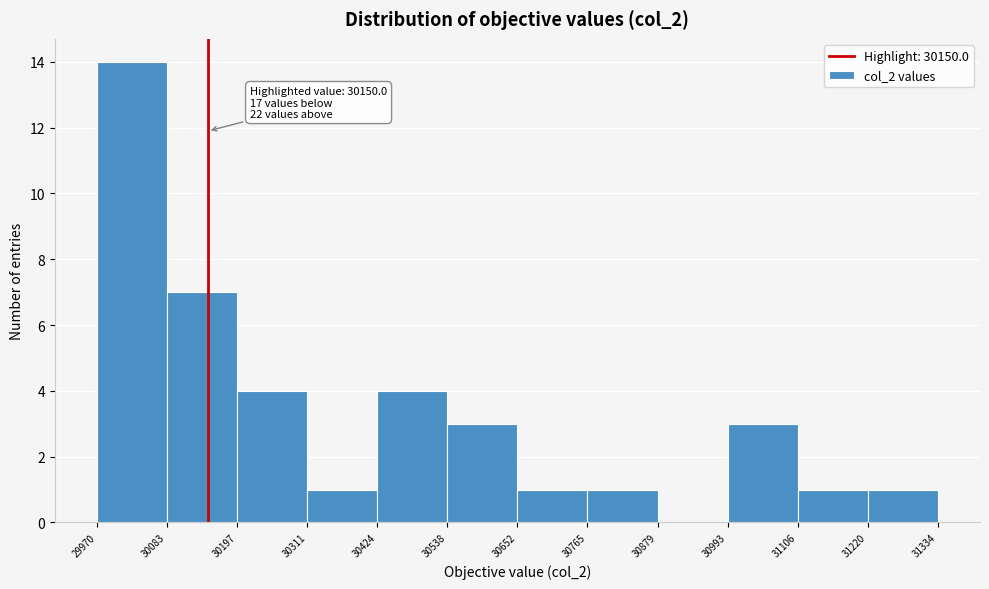

Over which range of the x-axis is the bar tallest?

29970 to 30083